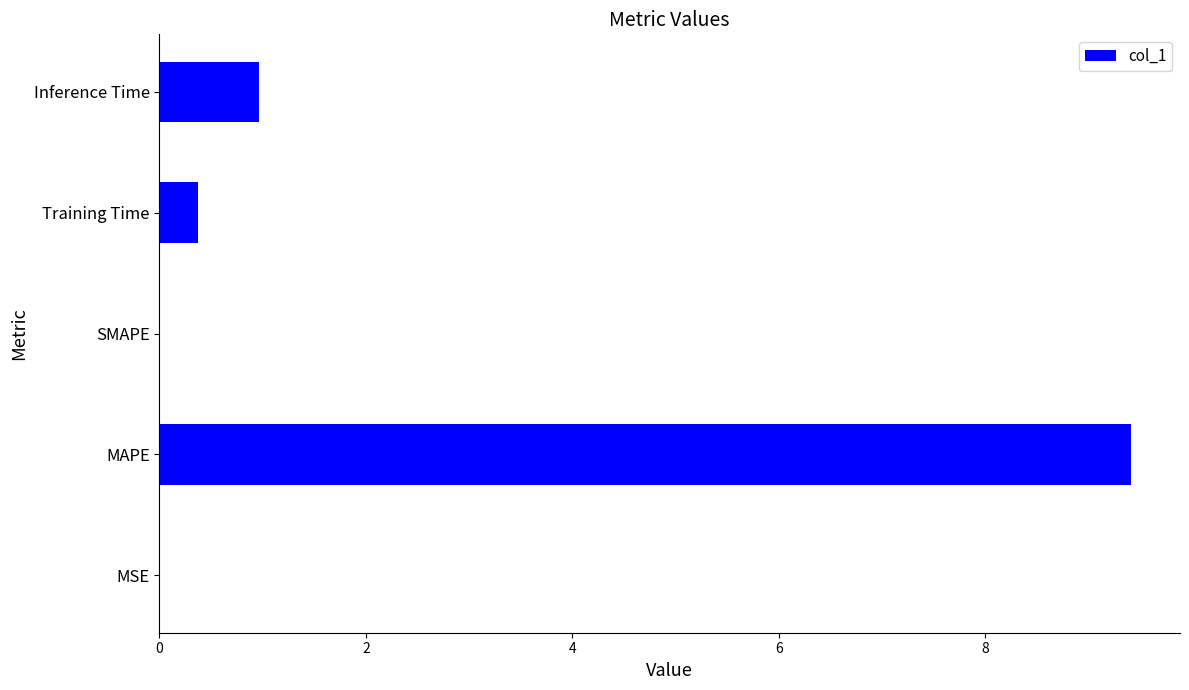

What is the sum of all values?

10.8